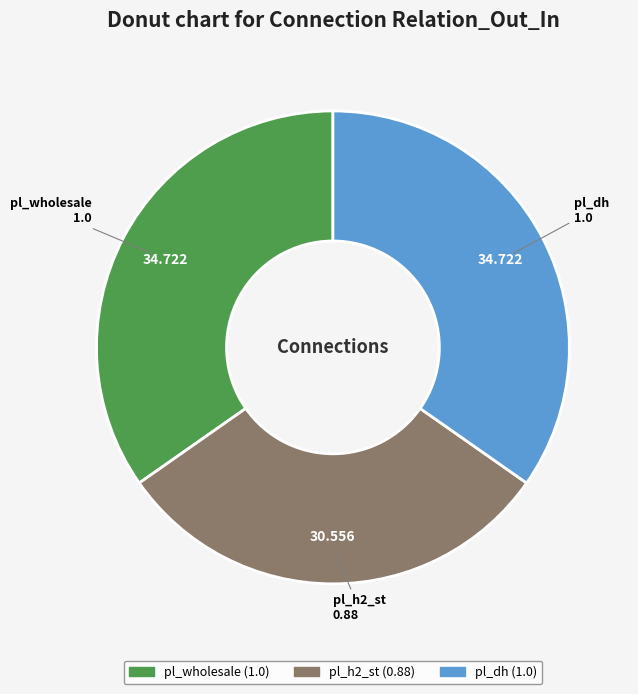

Does any single category account for the majority?

No